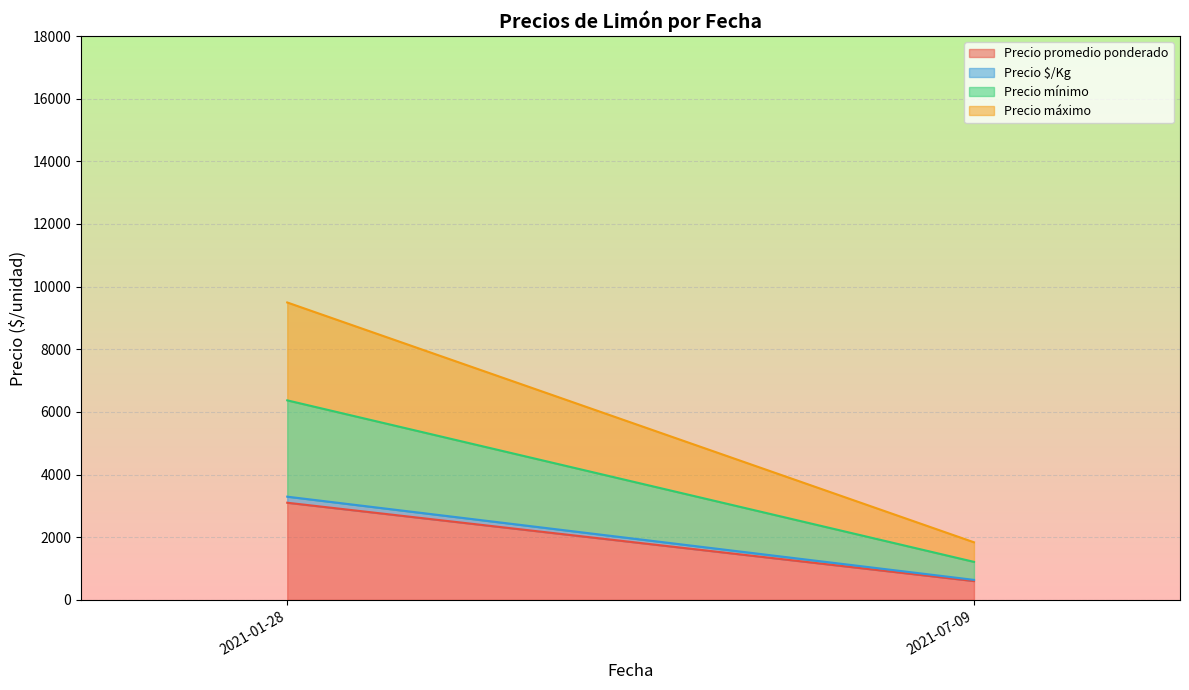

At which label does Precio promedio ponderado reach its minimum?

2021-07-09